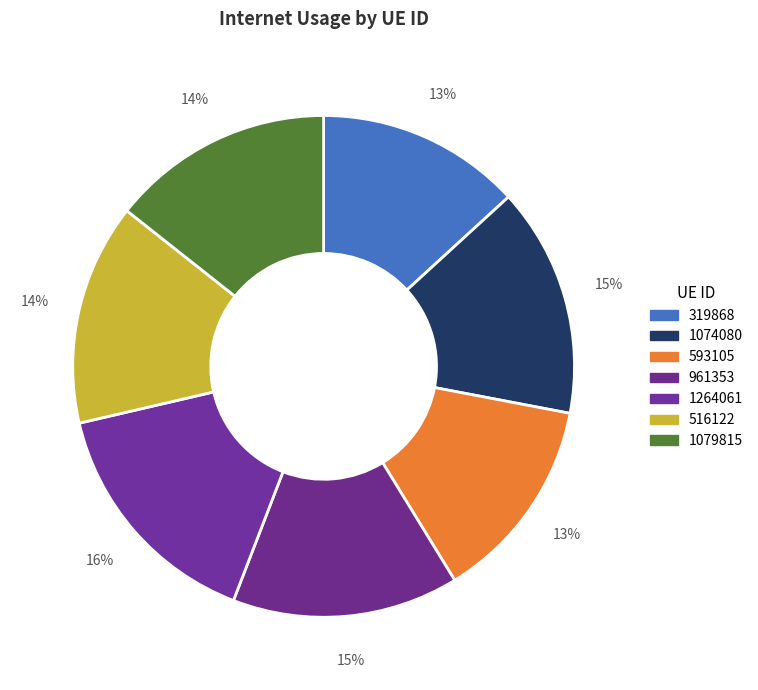

How many segments does this pie chart have?

7